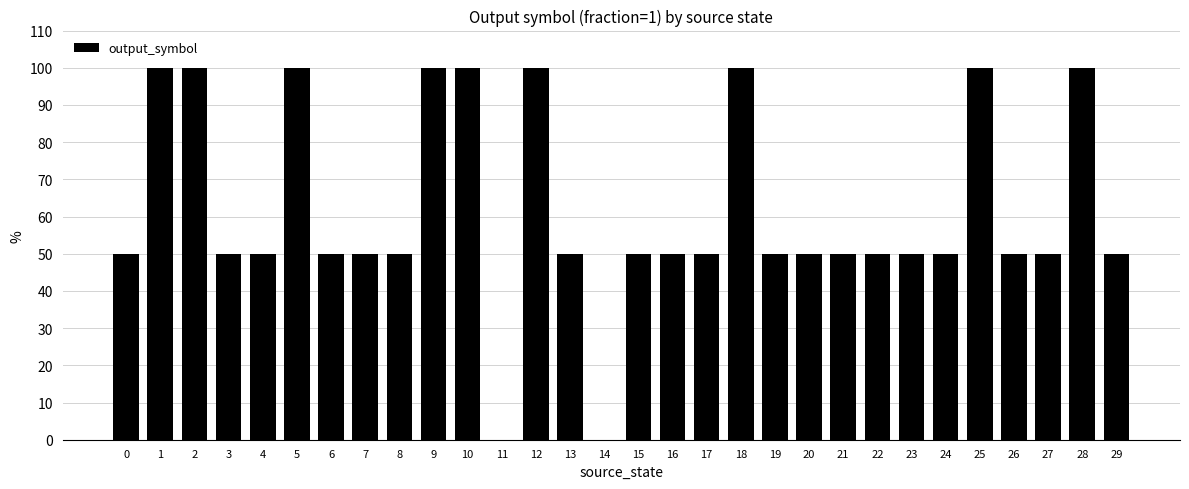

What is the sum of the values at 6 and 11?

50